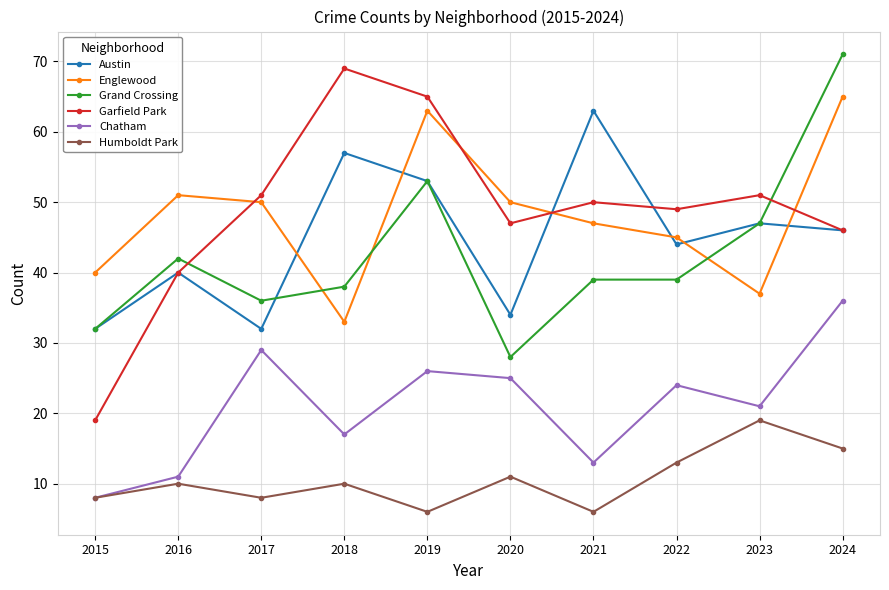

The value of Englewood at 2022 is 12. True or false?

False